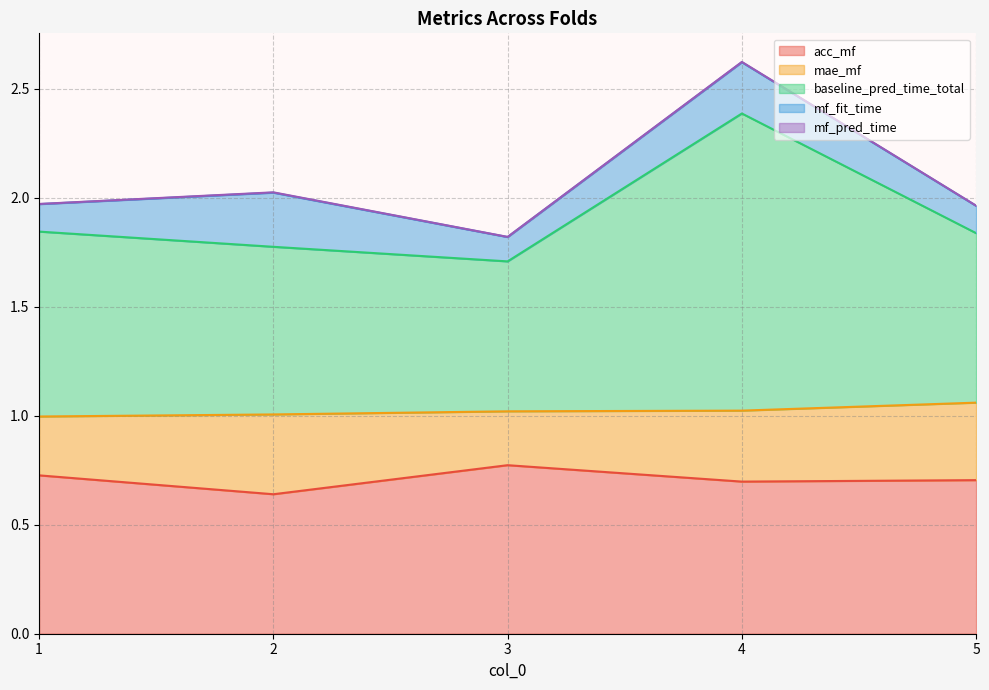

At which category is the sum across all series the highest?

4